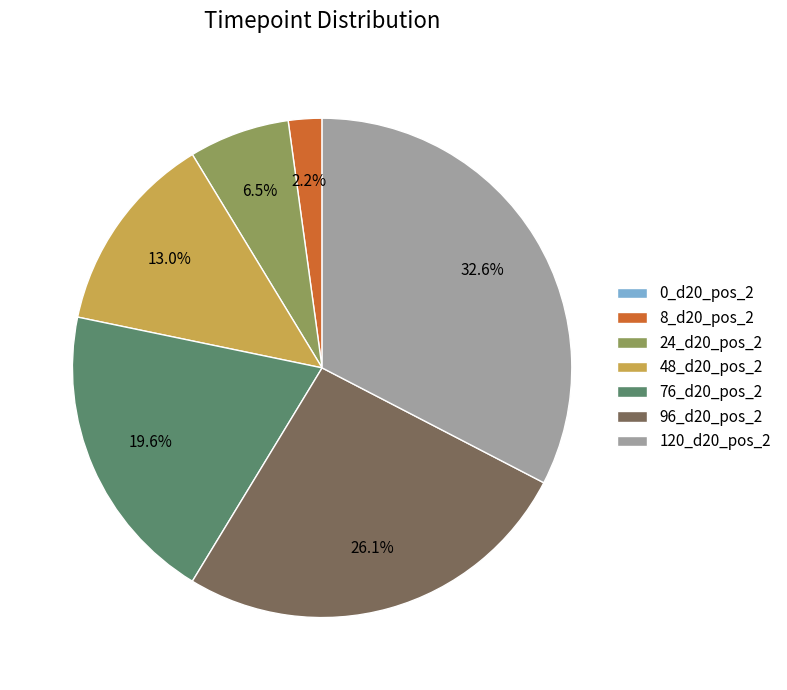

What percentage do 96_d20_pos_2 and 24_d20_pos_2 together represent?

32.6%